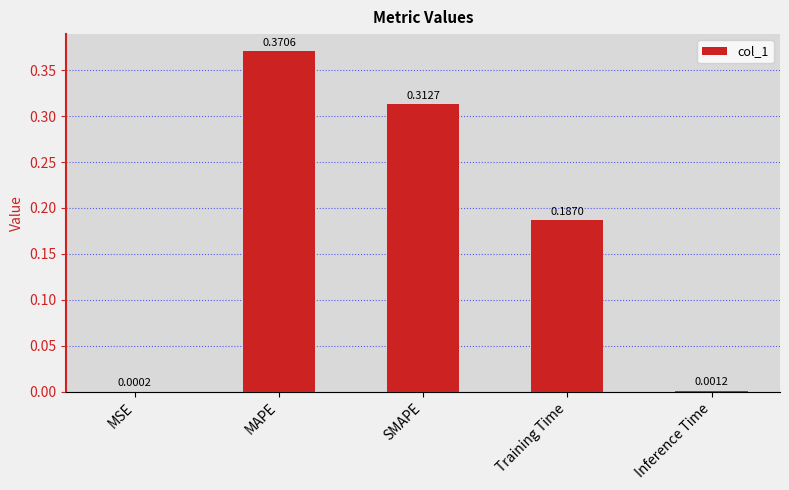

Where is the data nearest to the value 0?

MSE